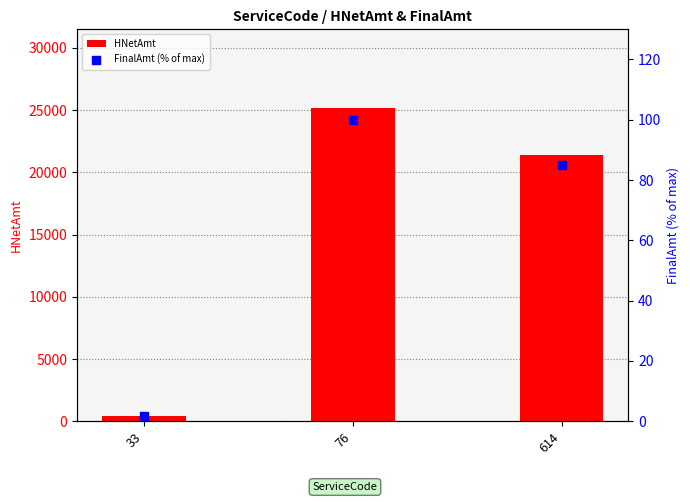

At how many categories does at least one series exceed 17230?

2